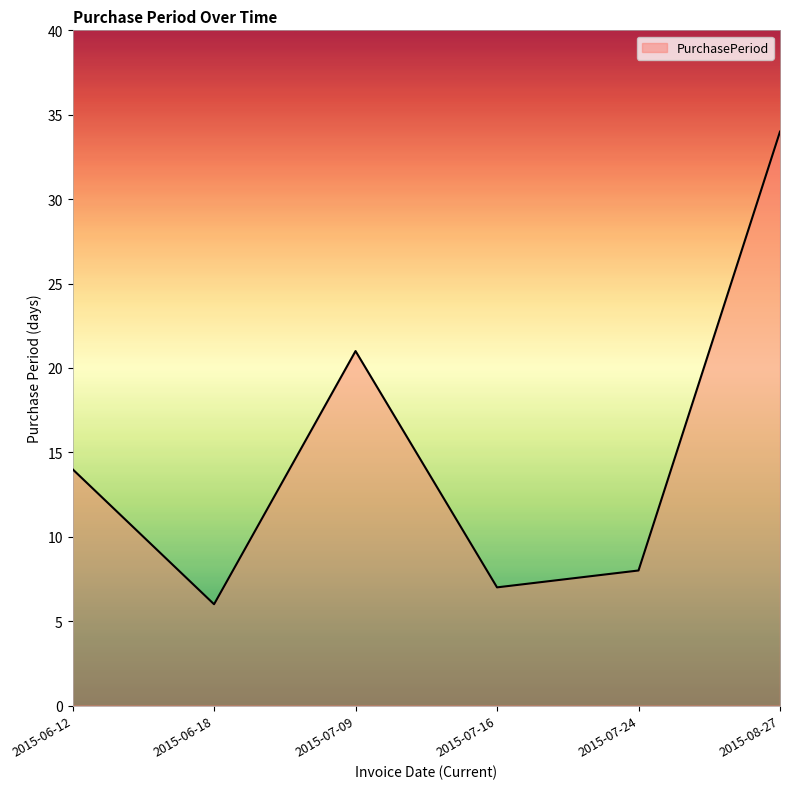

How many lines are shown in the chart?

1